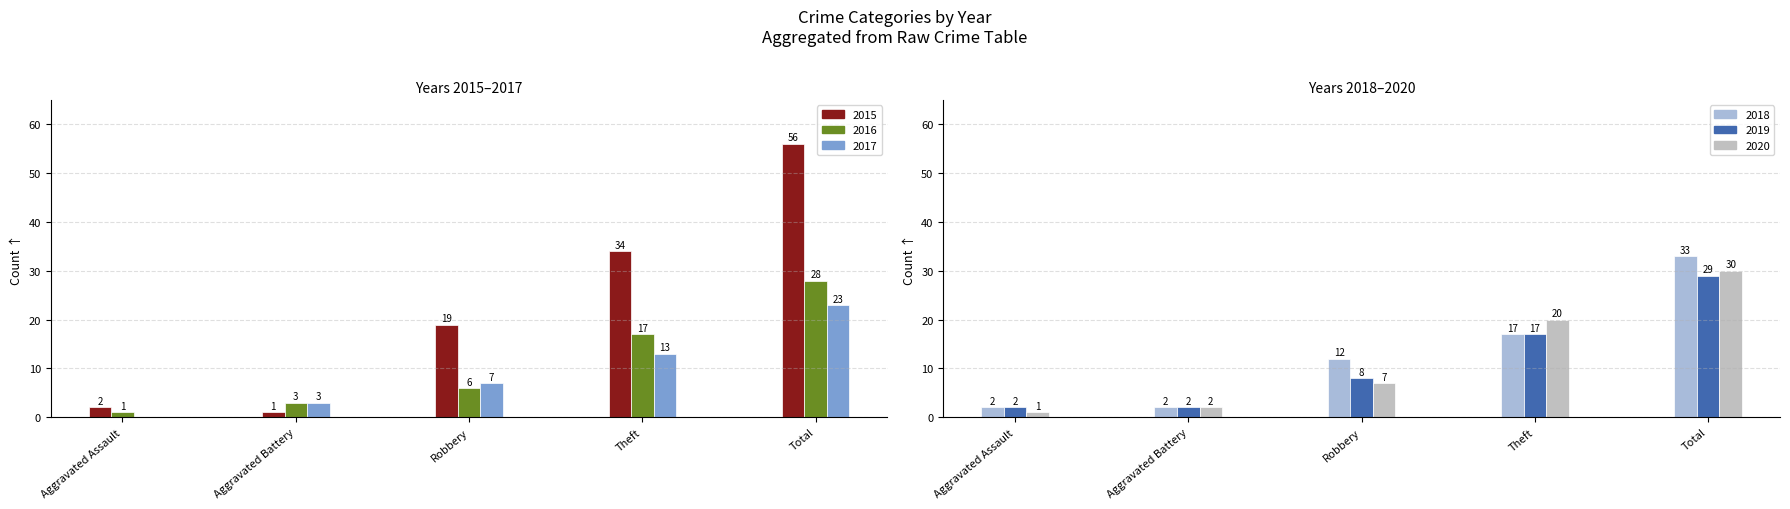

What is the label of the 5th bar from the right?

Aggravated Assault